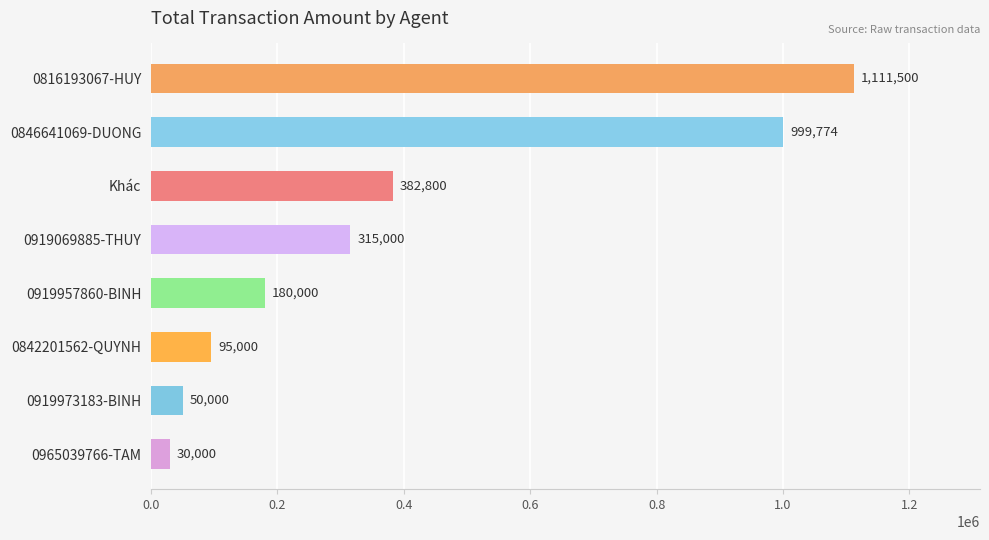

What is the value of the 4th bar from the top?

315000